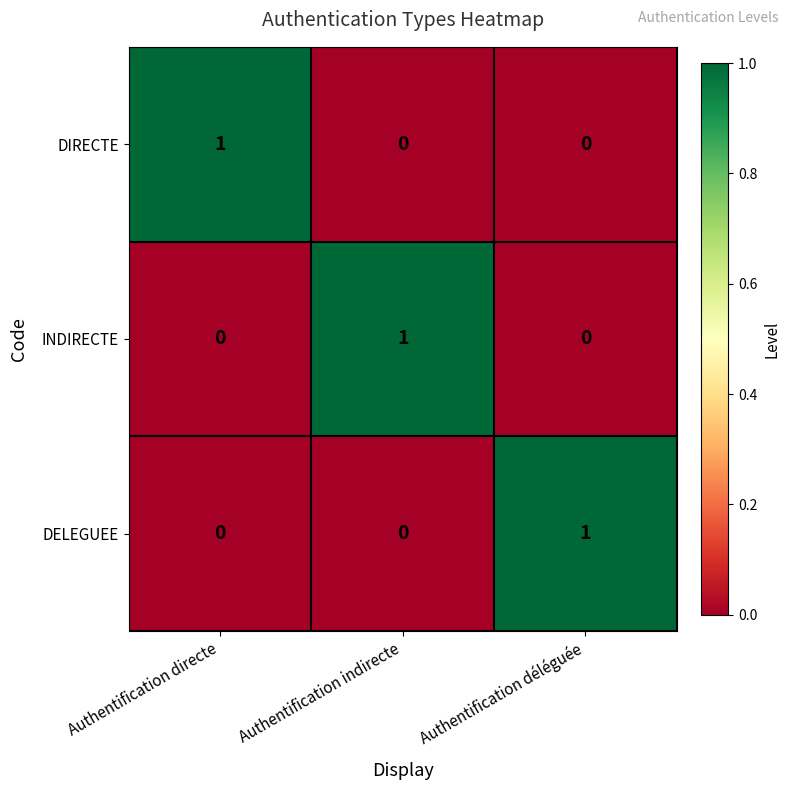

How many data points in DIRECTE are above 0?

1